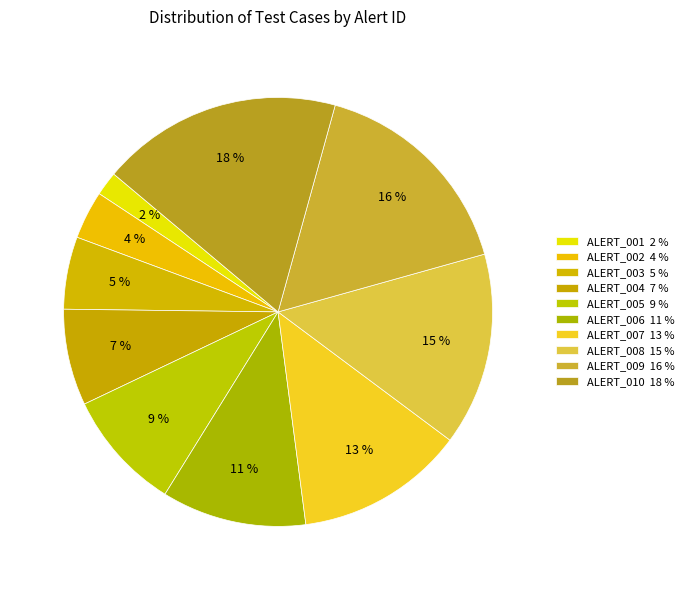

True or false: ALERT_001 accounts for 2% of the total.

True